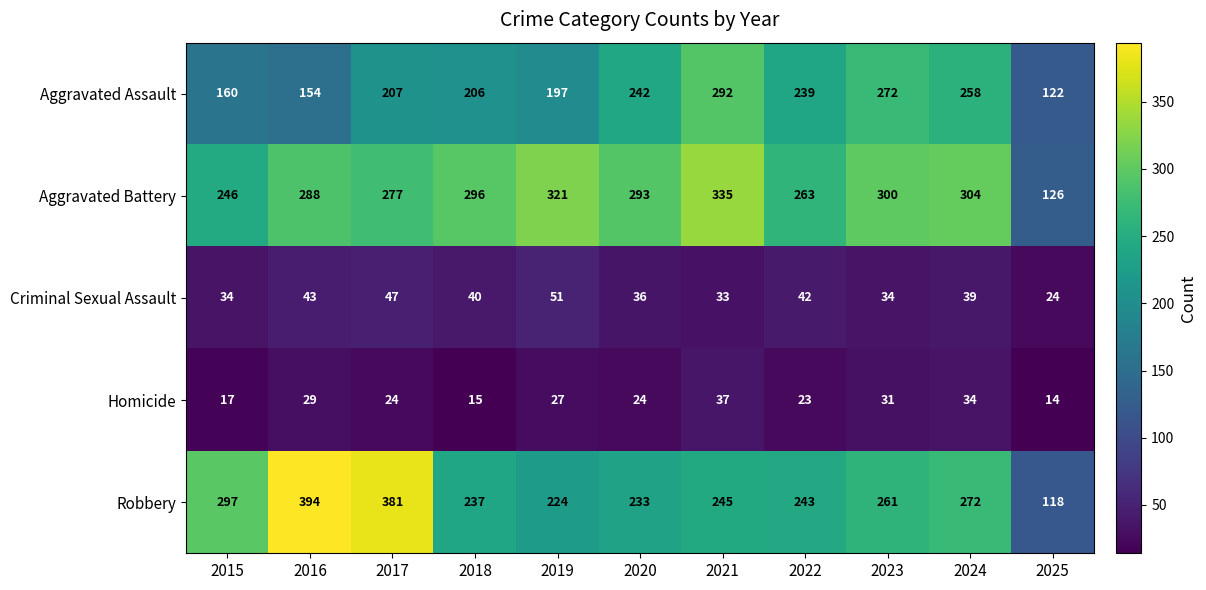

Between 2017 and 2019, which series saw the biggest shift?

Robbery